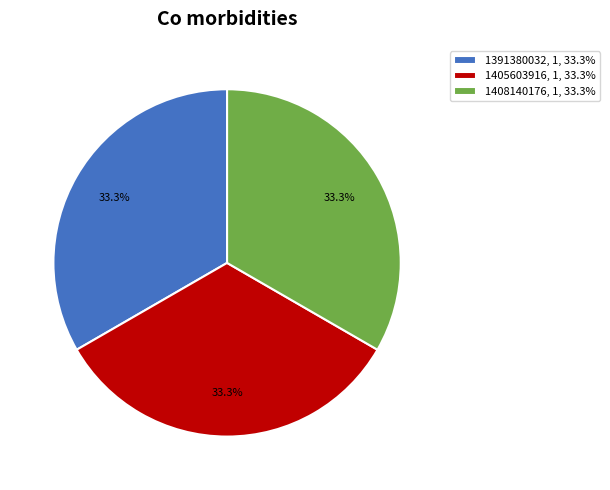

Is the sum of 1405603916, 1, 33.3% and 1408140176, 1, 33.3% greater than half?

Yes